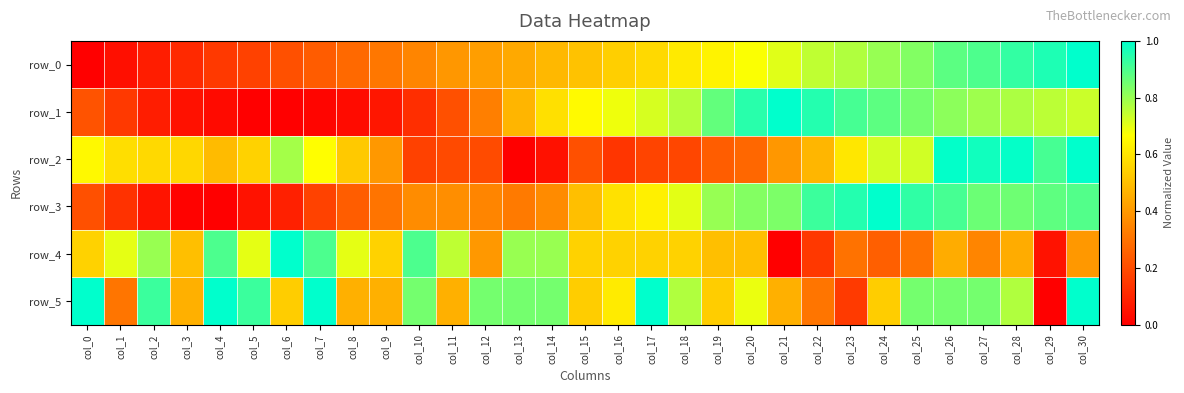

At which label does row_1 reach its peak?

col_21